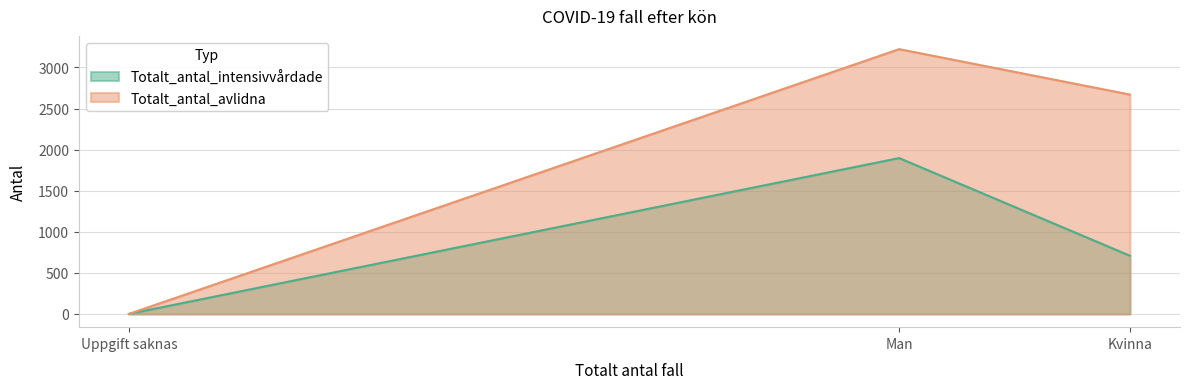

What is the greatest value displayed?

3223